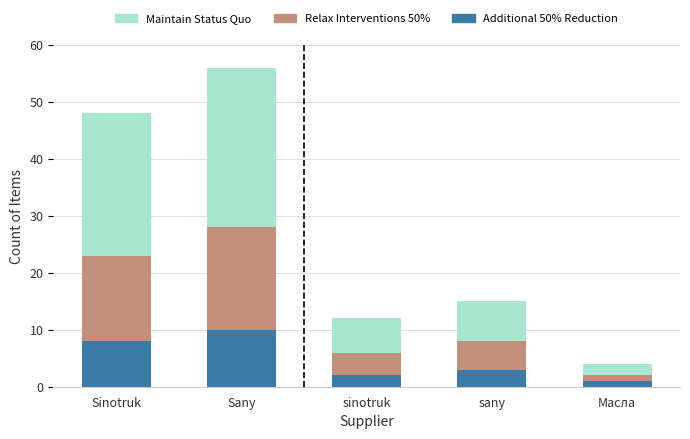

What is the sum of the Additional 50% Reduction values at sinotruk and Sinotruk?

10